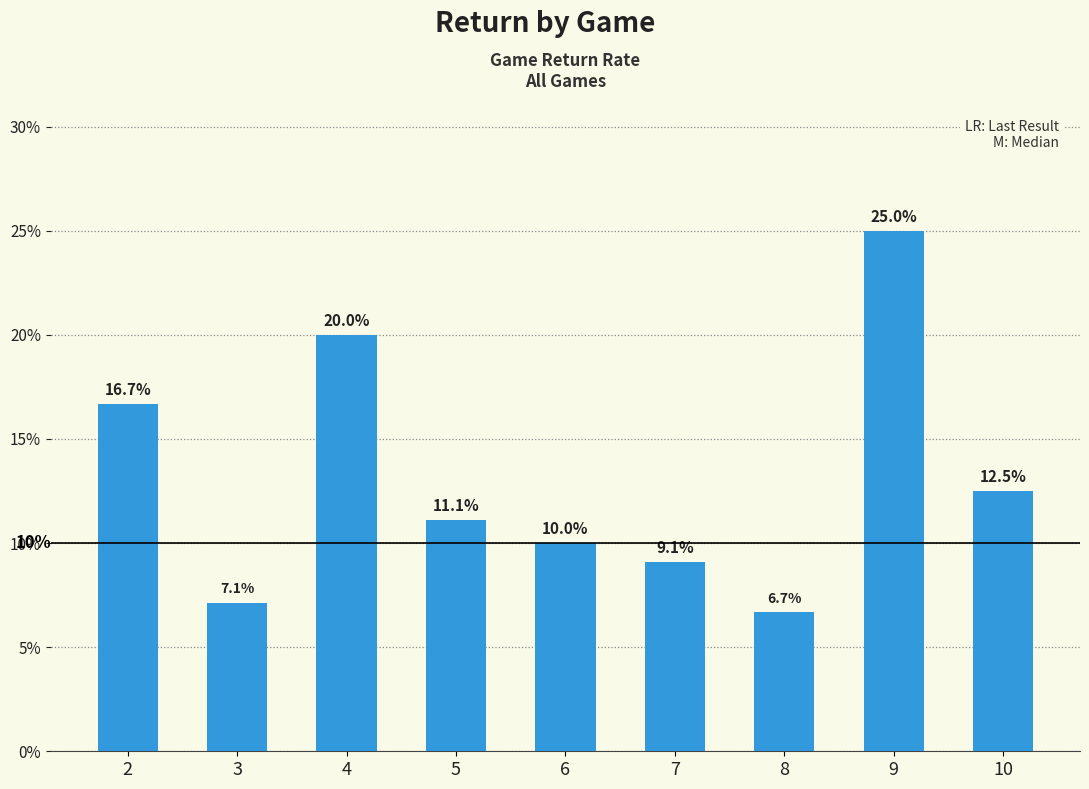

What is the difference between the maximum and minimum values?

0.2